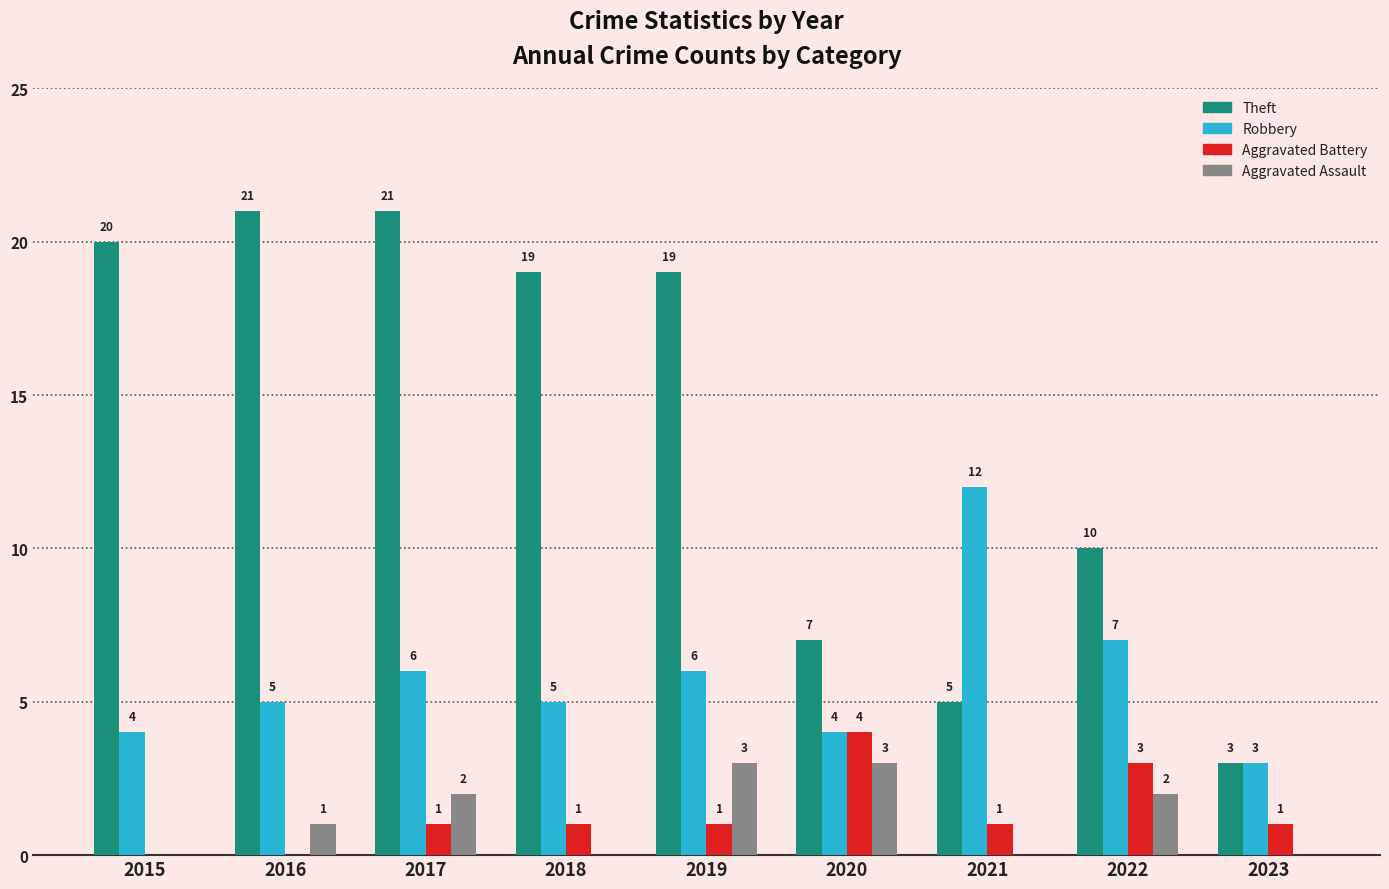

What is the sum of the Aggravated Battery values at 2021 and 2018?

2